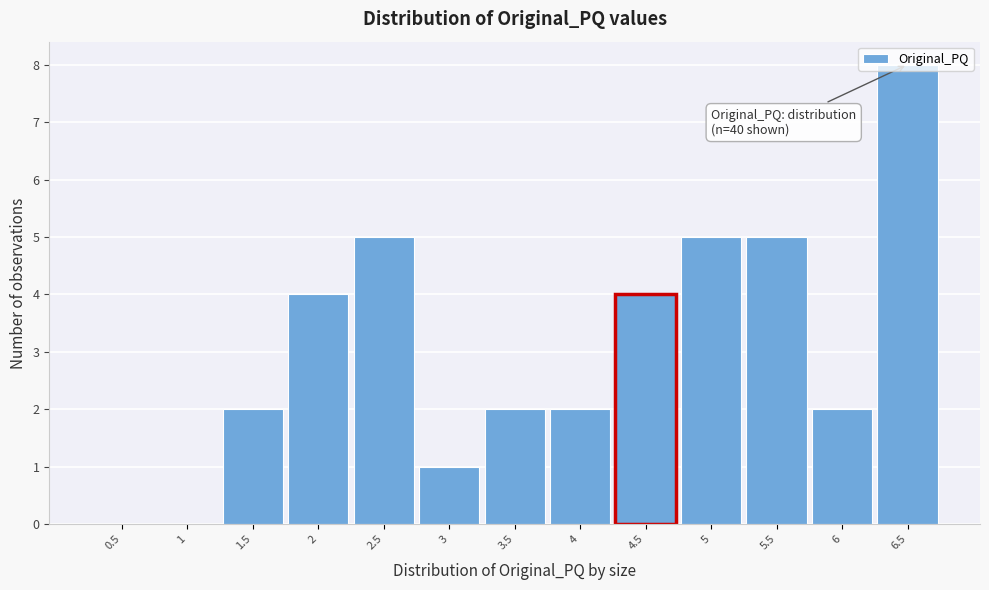

Over which range of the x-axis is the bar tallest?

6.25 to 6.75